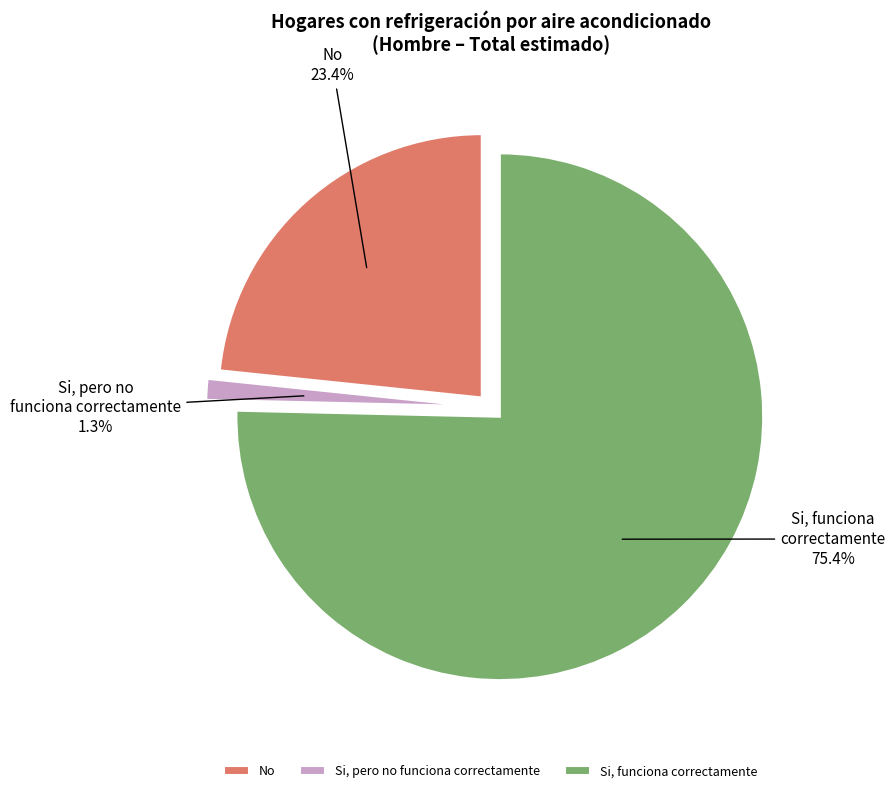

To the nearest percent, what is the difference between the largest and smallest slice percentages?

74%